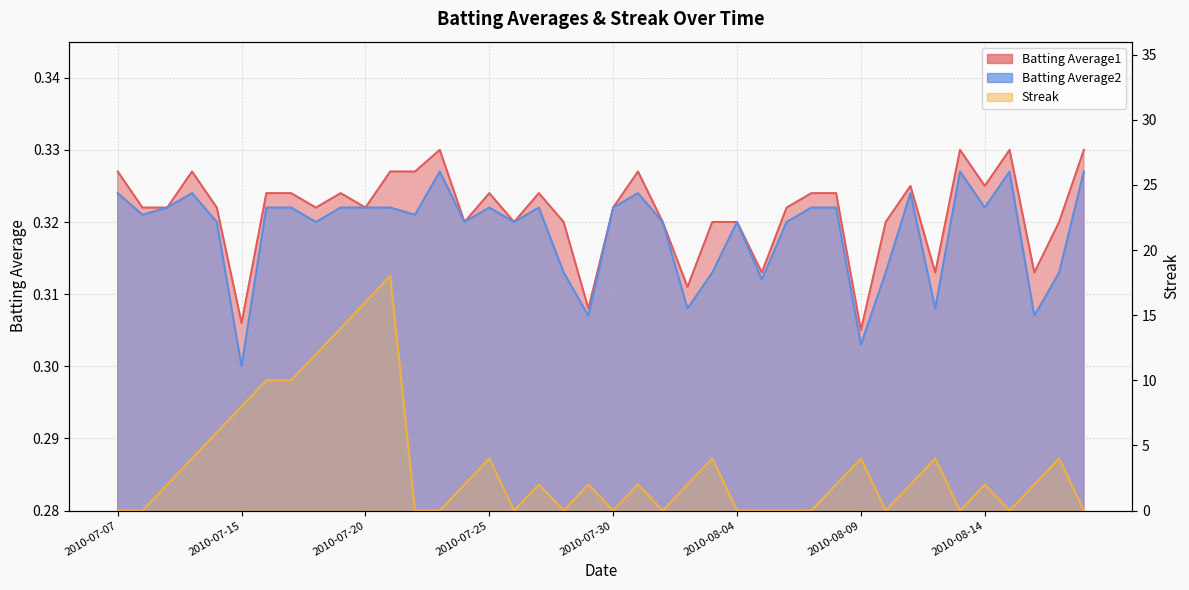

How many intersections are there between Streak and Batting Average2?

20